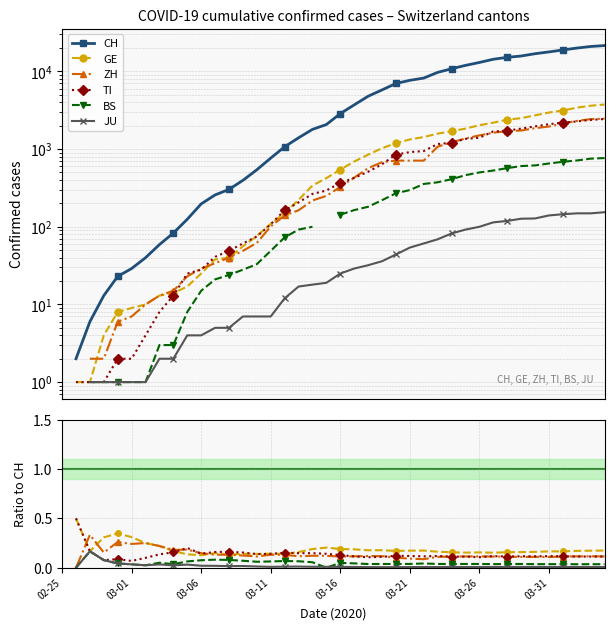

Which label corresponds to the smallest value in the chart?

03-01